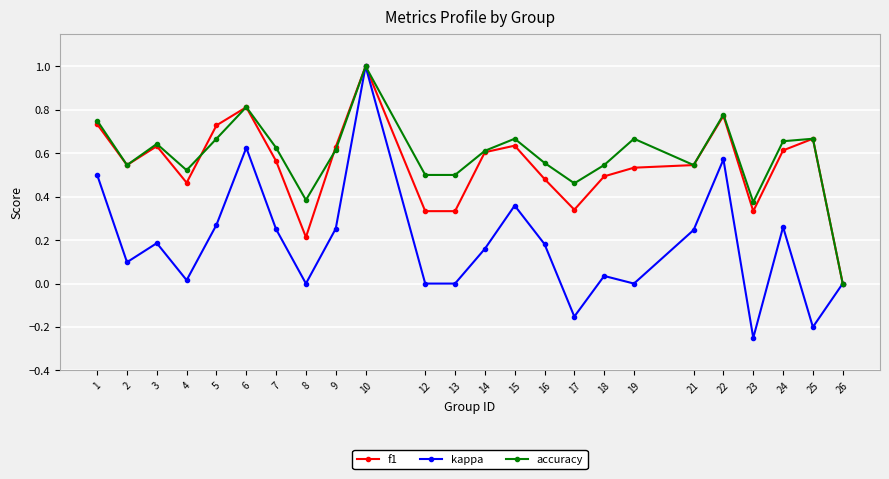

True or false: kappa has more than 2 points higher than both neighbors.

True